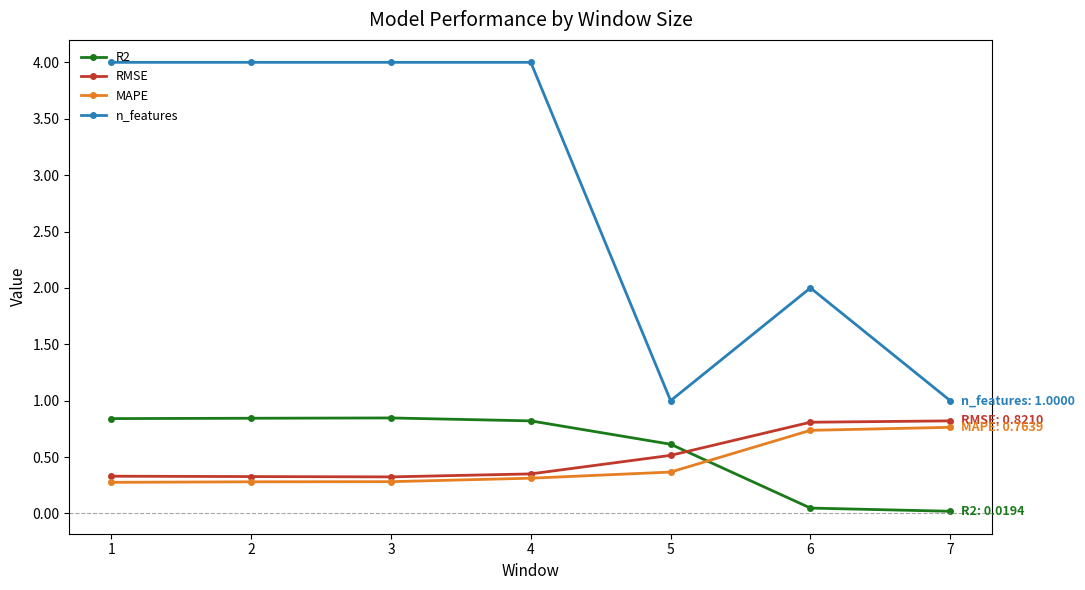

What is the value of the MAPE point at the 6th from the left?

0.7